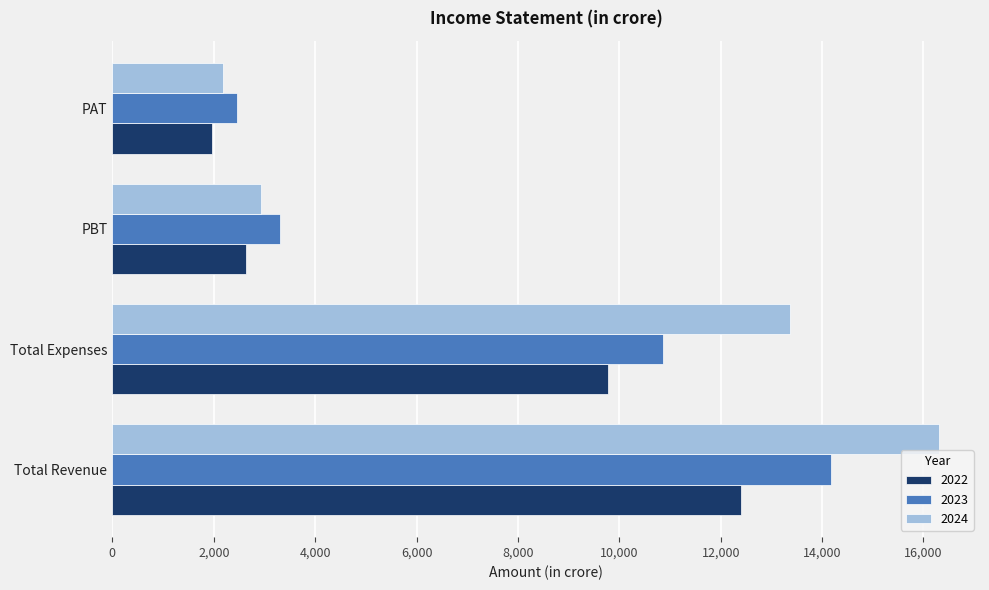

At how many categories does at least one series exceed 8687?

2